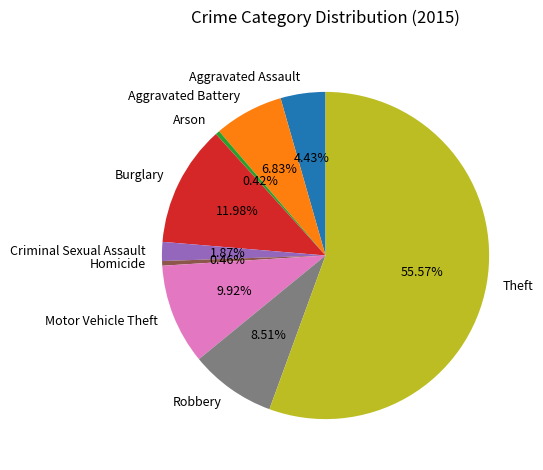

Is it true that Robbery is 1% of the pie?

False